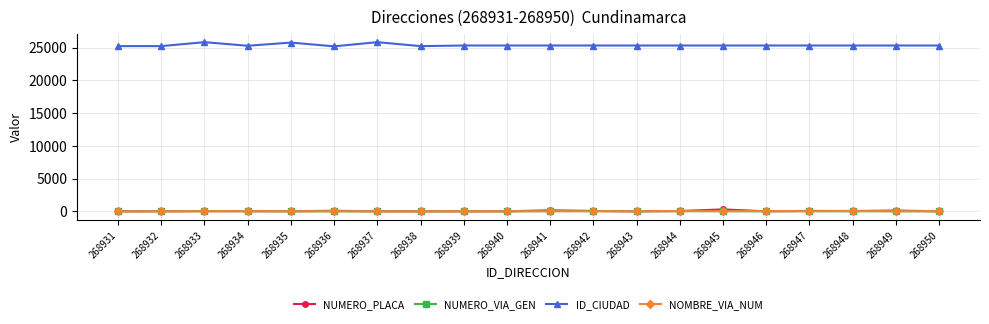

At how many categories does at least one series exceed 23184?

20